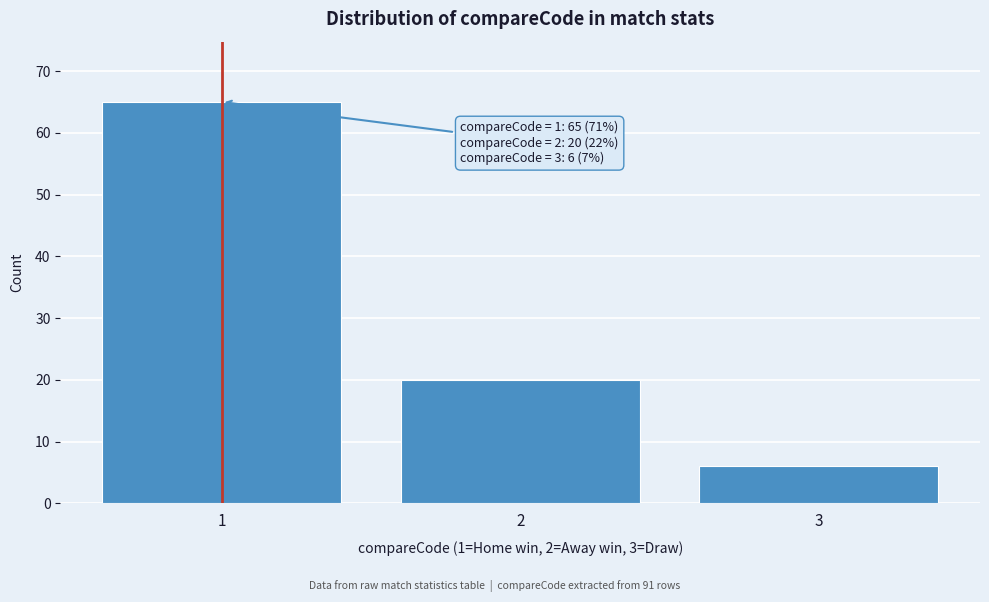

Reading left to right, list all the values displayed in this chart.

1=65	2=20	3=6